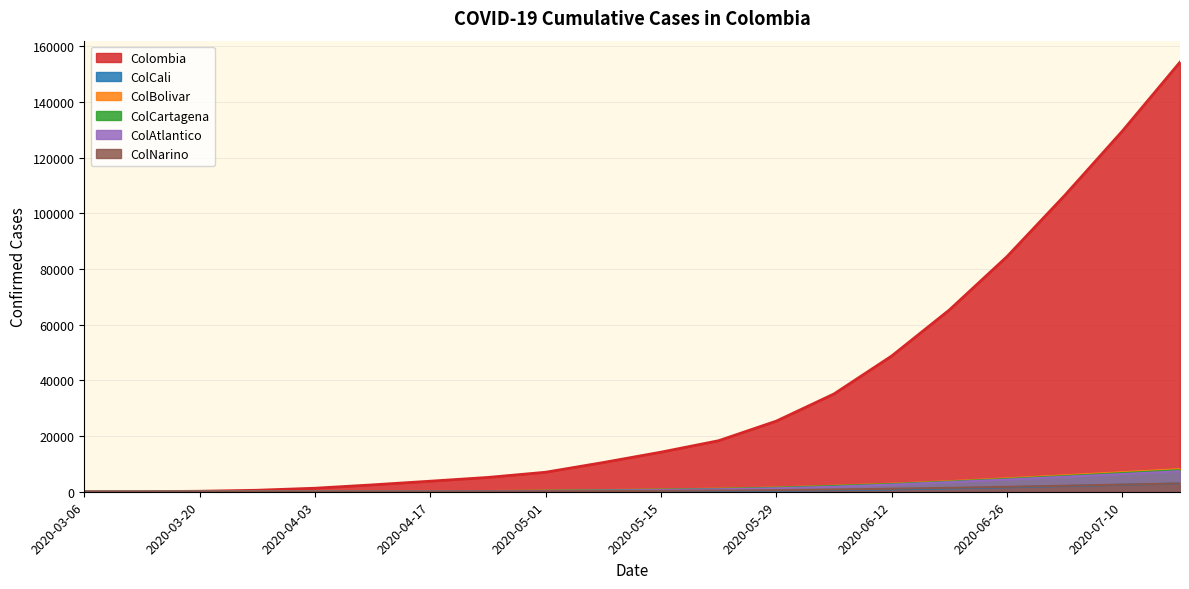

List the labels in order of ColCartagena value, largest first.

2020-07-17, 2020-07-10, 2020-07-03, 2020-06-26, 2020-06-19, 2020-06-12, 2020-06-05, 2020-05-29, 2020-05-22, 2020-05-15, 2020-05-08, 2020-05-01, 2020-04-24, 2020-04-17, 2020-04-10, 2020-04-03, 2020-03-27, 2020-03-20, 2020-03-13, 2020-03-06